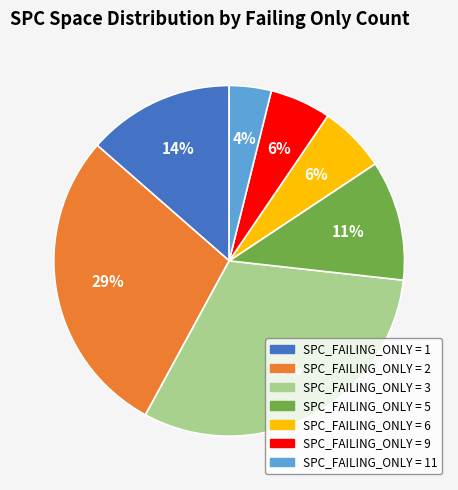

Does any single category account for the majority?

No